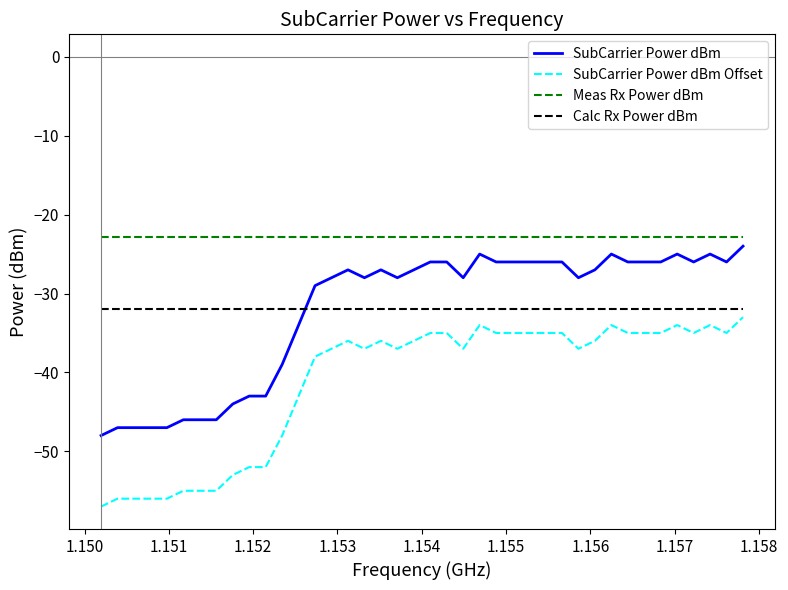

What is the maximum value for SubCarrier Power dBm?

-24.0